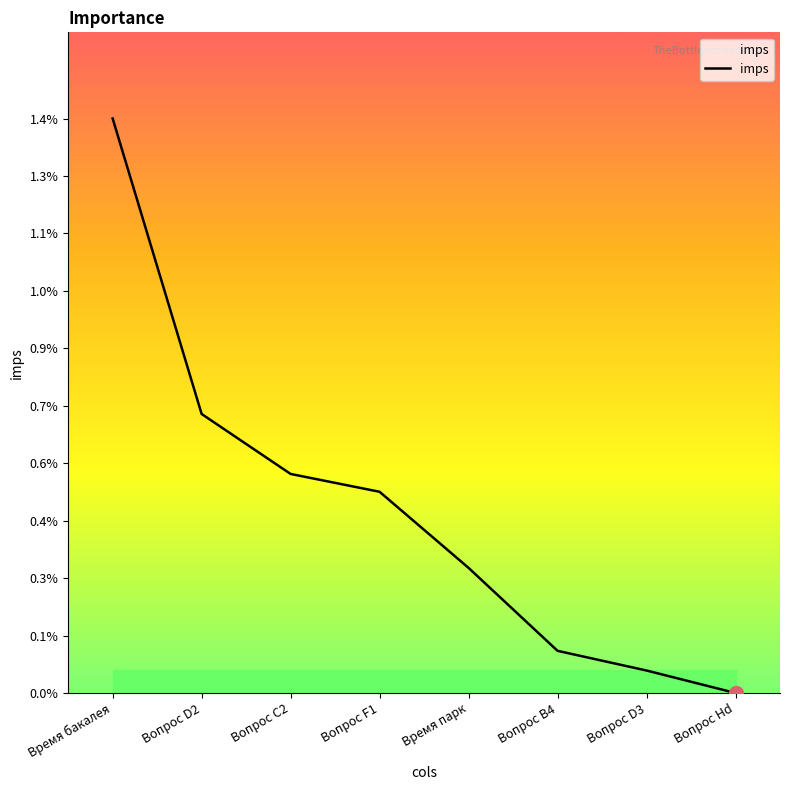

Between Вопрос Hd and Вопрос D3, which is larger?

Вопрос D3